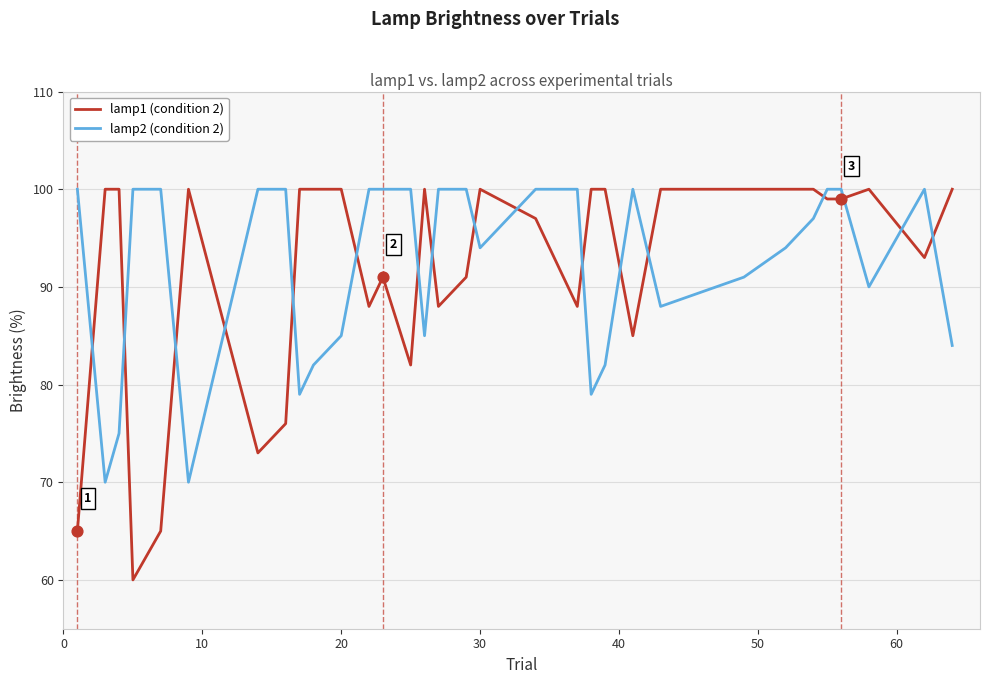

What is the minimum value shown in the chart?

60